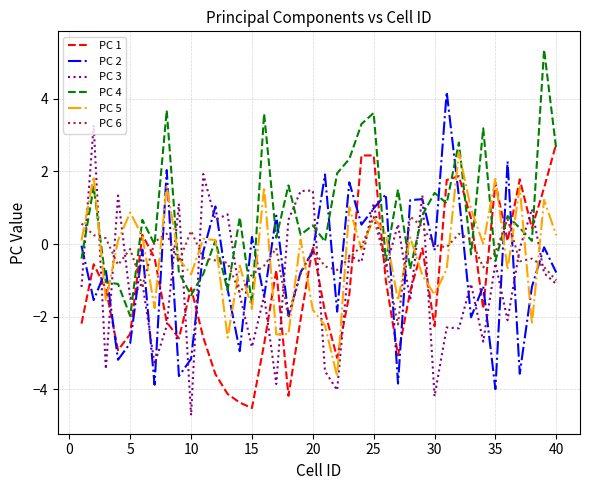

True or false: PC 1 and PC 2 intersect in this chart.

True